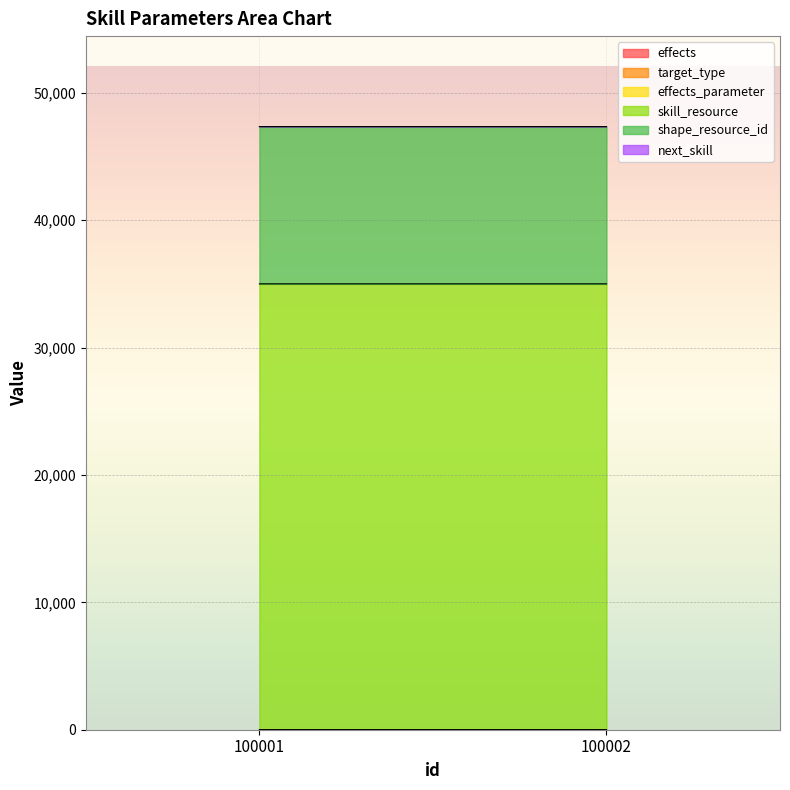

At which label does next_skill reach its minimum?

100001